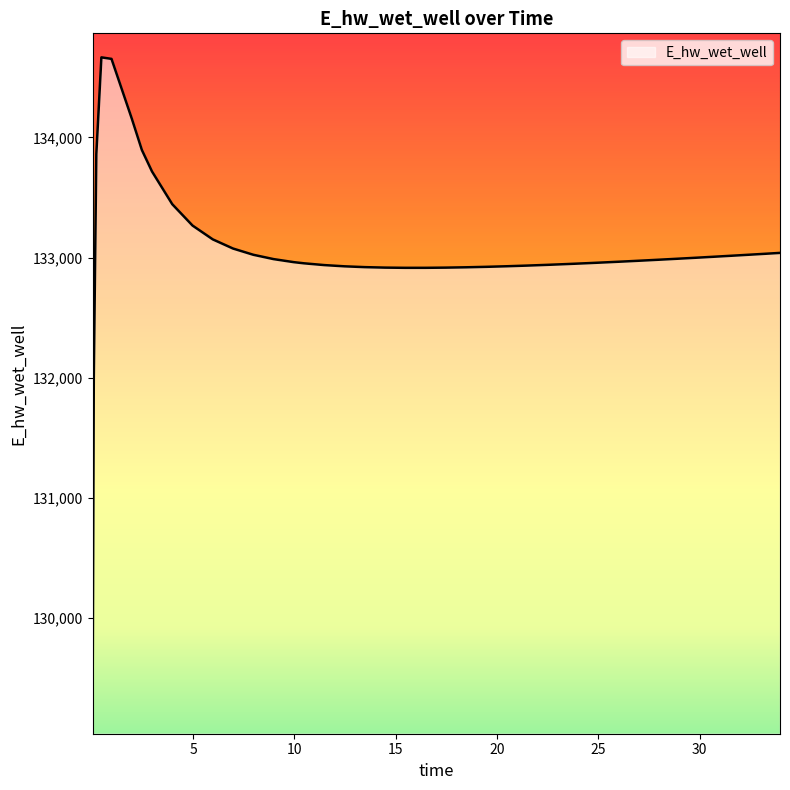

What is the minimum value shown in the chart?

129084.7